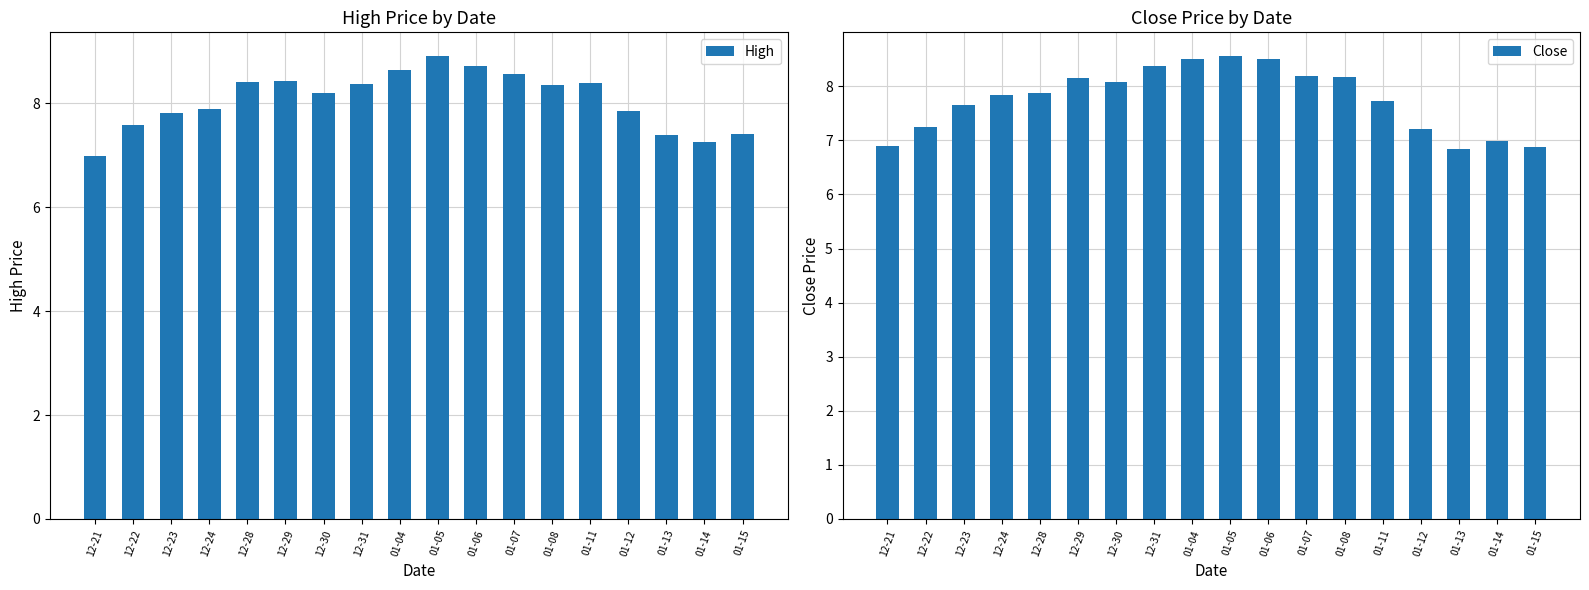

How many data points does each series have?

18